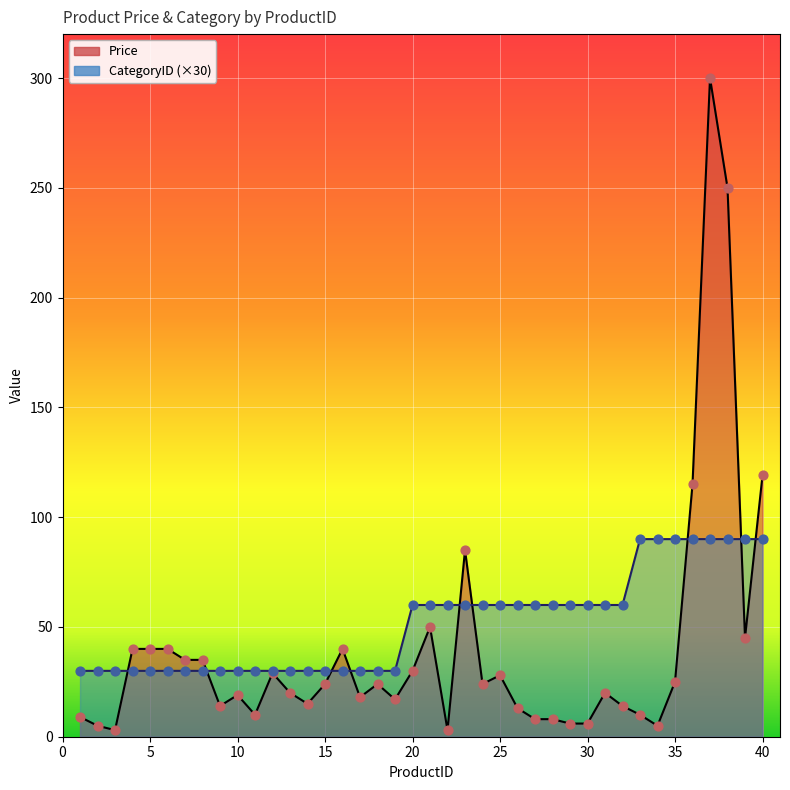

Which series has the largest Y range (max minus min)?

Price